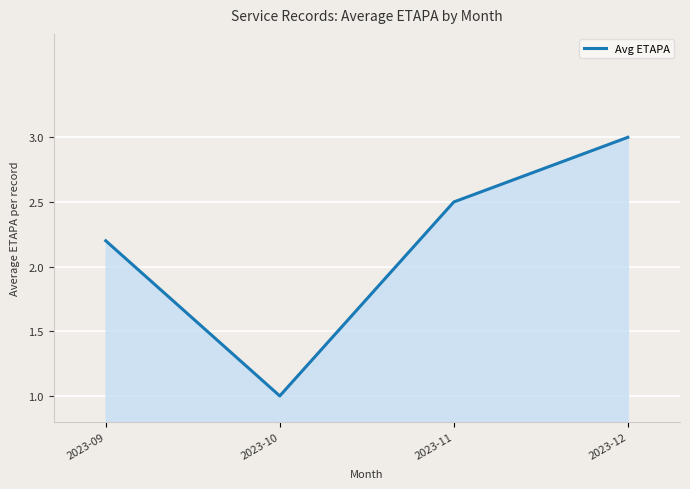

Reading right to left, transcribe all the data shown in this chart.

2023-12=3.0	2023-11=2.5	2023-10=1.0	2023-09=2.2